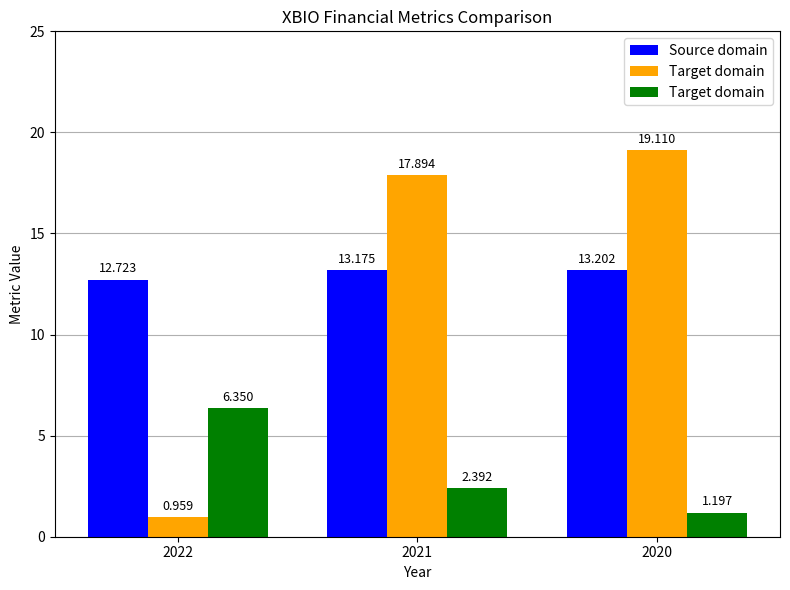

How many bars are there in total?

9